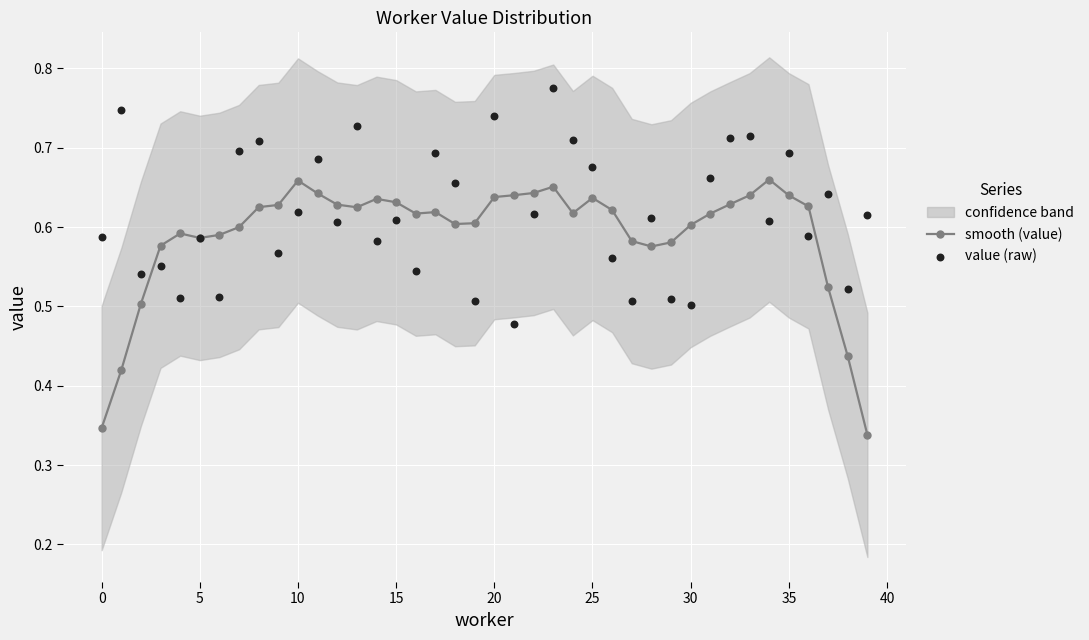

Which series has the largest total across all categories?

value (raw)